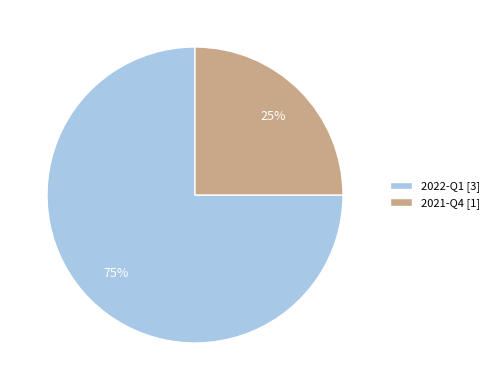

Rank the categories by value from highest to lowest.

2022-Q1, 2021-Q4